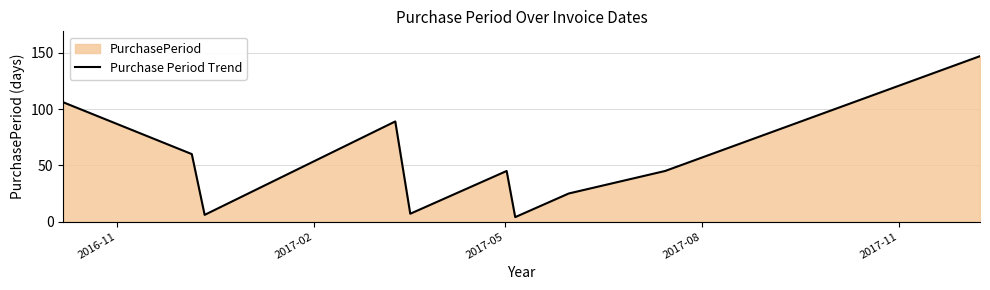

What is the minimum value shown in the chart?

4